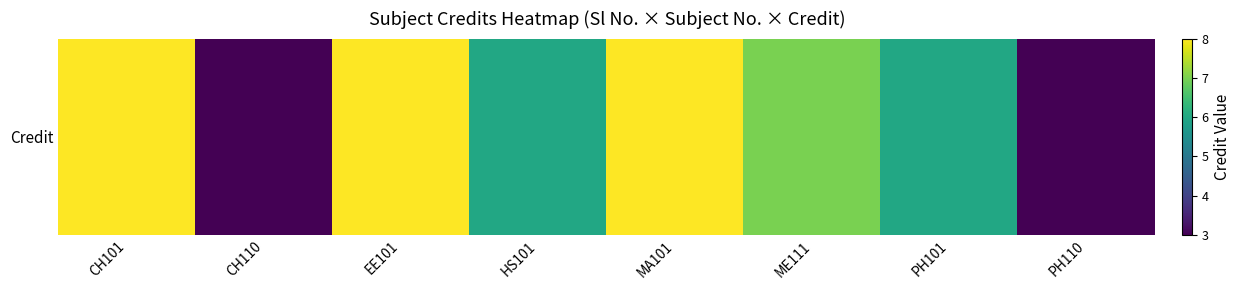

List the labels in order of value, largest first.

CH101, EE101, MA101, ME111, HS101, PH101, CH110, PH110